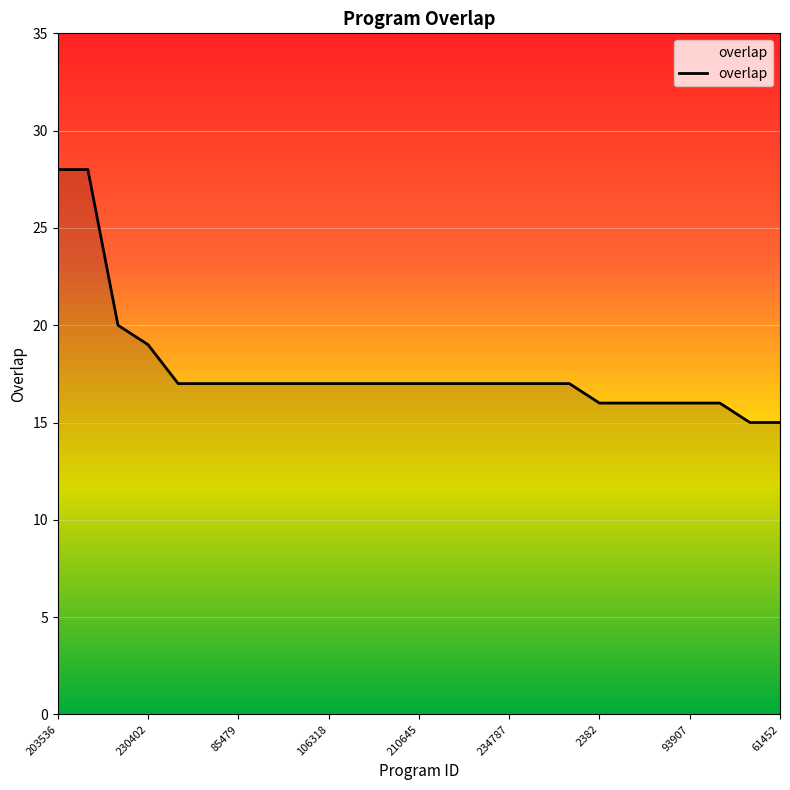

What is the maximum value shown in the chart?

28